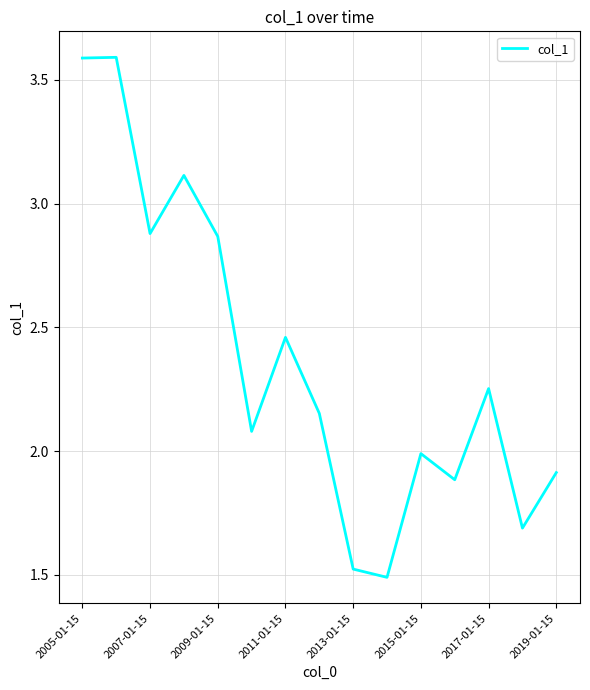

What is the minimum value shown in the chart?

1.5